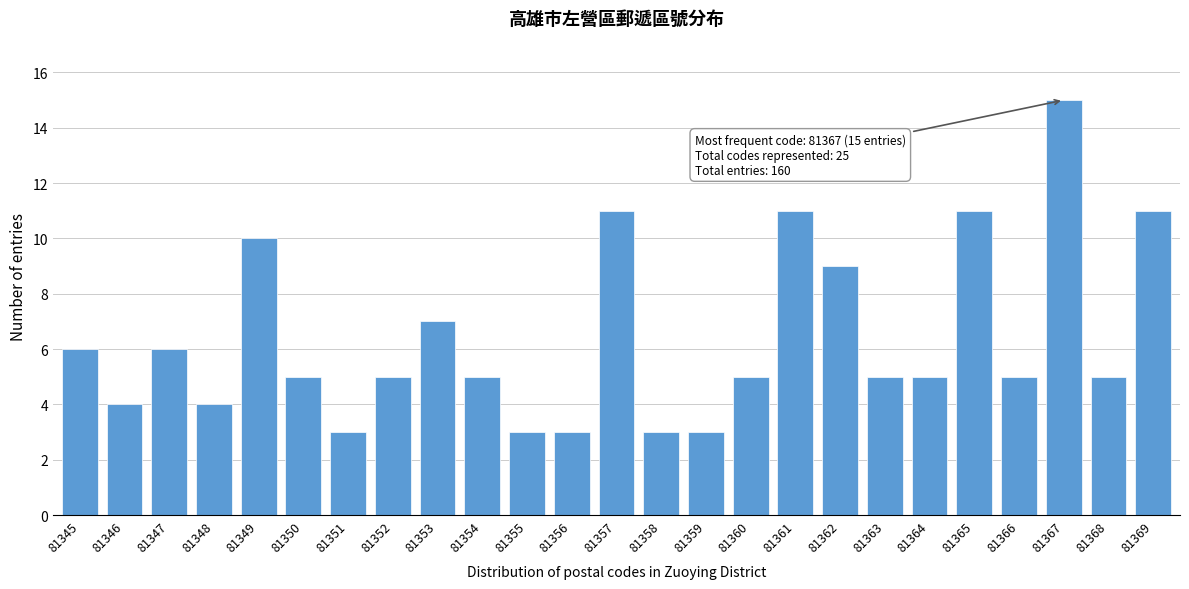

Reading right to left, list all the values displayed in this chart.

81369=11	81368=5	81367=15	81366=5	81365=11	81364=5	81363=5	81362=9	81361=11	81360=5	81359=3	81358=3	81357=11	81356=3	81355=3	81354=5	81353=7	81352=5	81351=3	81350=5	81349=10	81348=4	81347=6	81346=4	81345=6